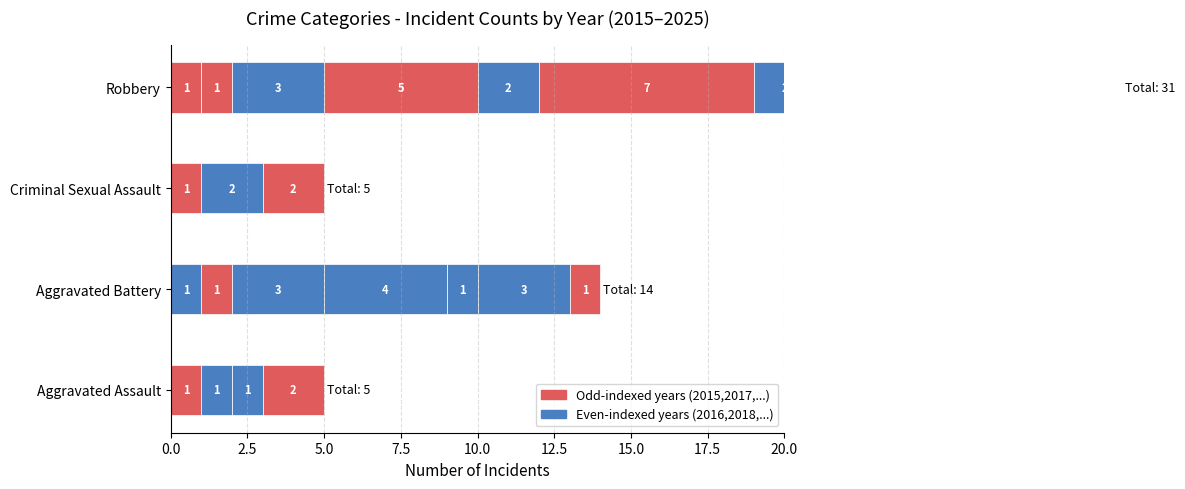

Where does the Robbery series first go above 2?

2018